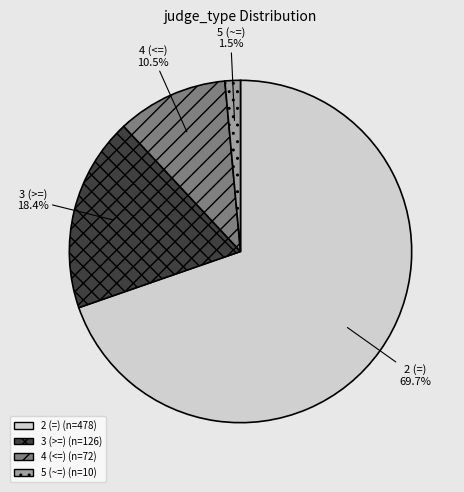

Which slice is the smallest?

5 (~=)